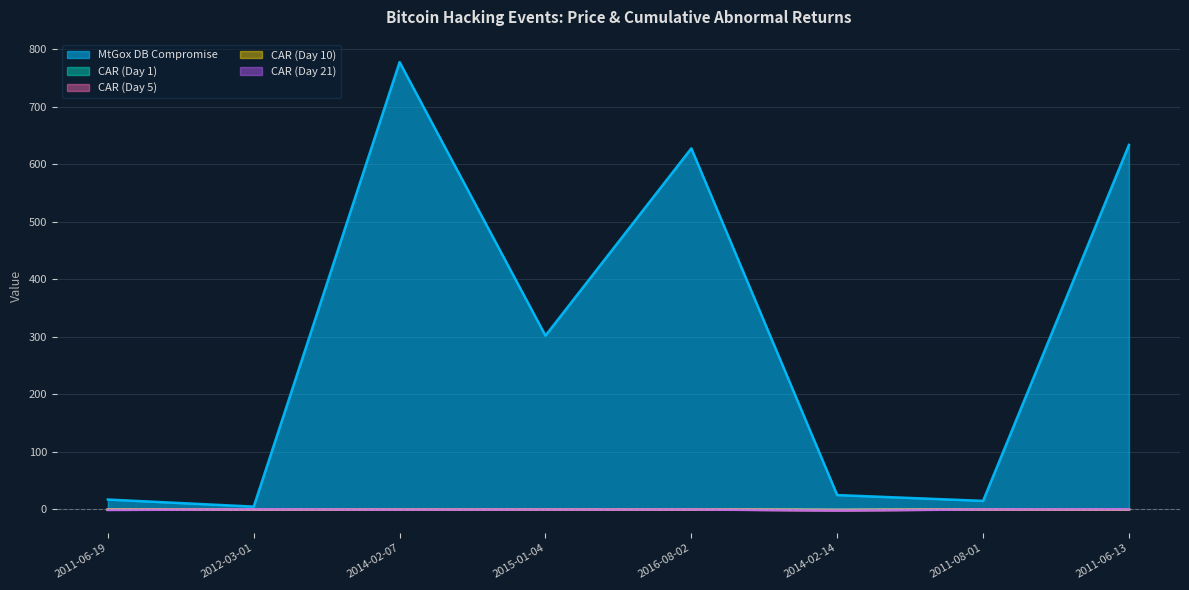

Where does the CAR (Day 21) series first go above 0?

2012-03-01